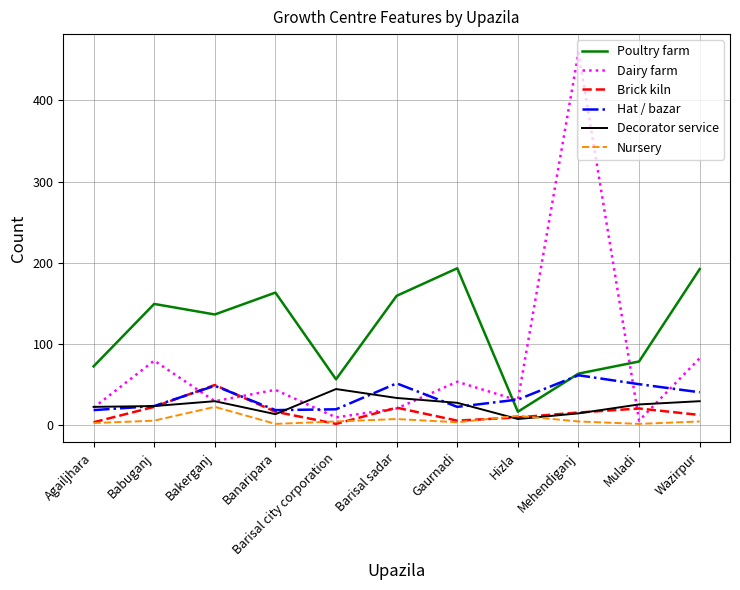

Is this an area chart (filled region under the line)?

No